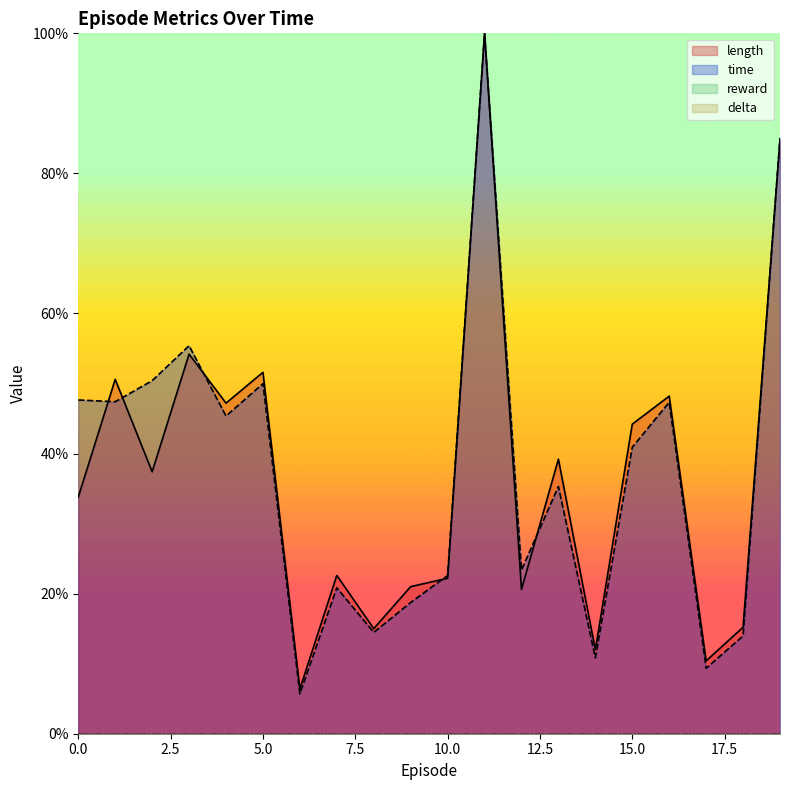

True or false: time has more than 0 points higher than both neighbors.

True